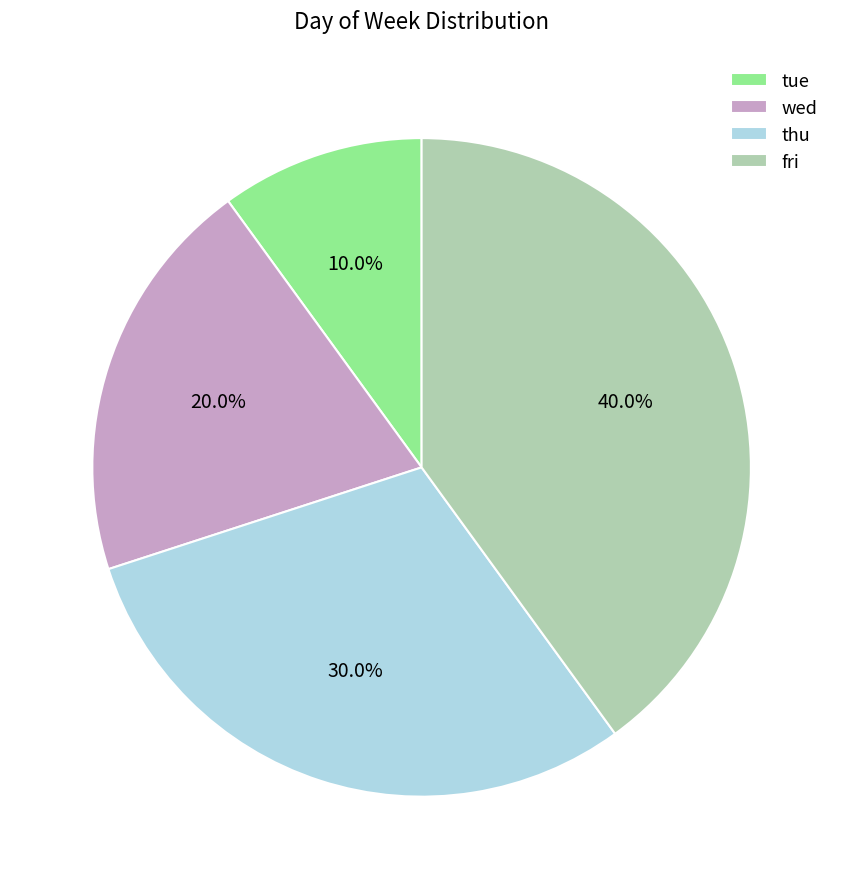

To the nearest percent, what is the average slice percentage?

25%